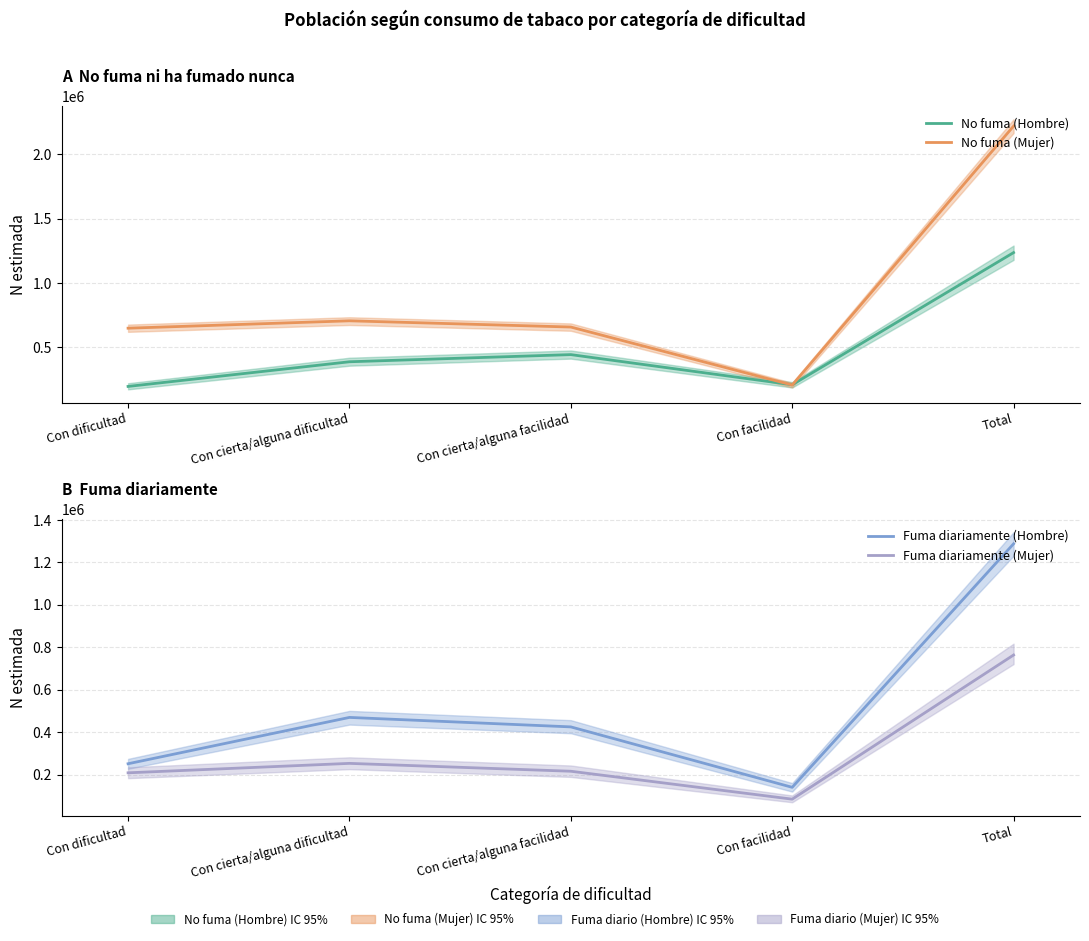

True or false: No fuma (Hombre) and Fuma diariamente (Mujer) intersect in this chart.

True